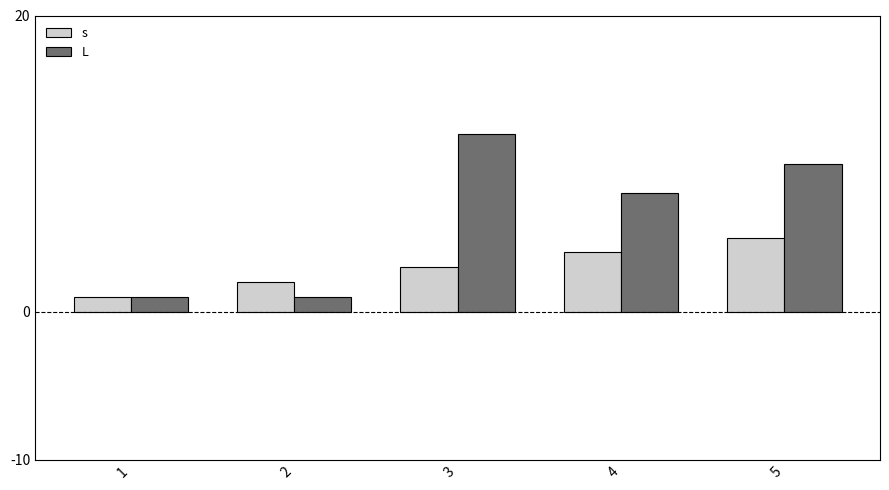

How many bars are there in each group?

2